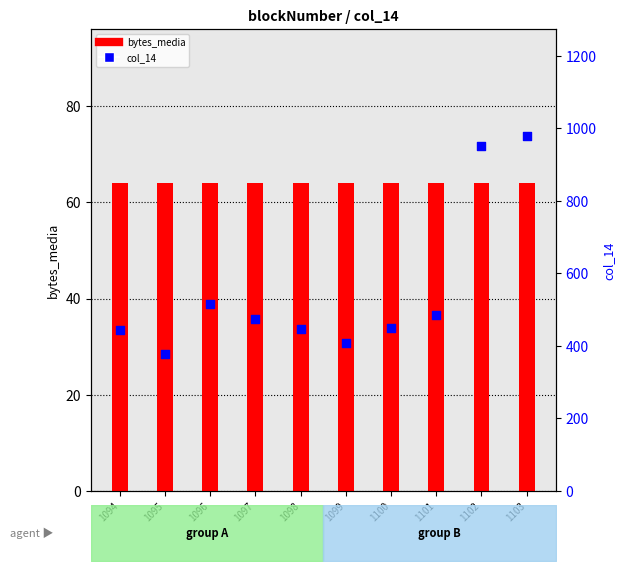

Which series reaches the minimum Y coordinate?

bytes_media